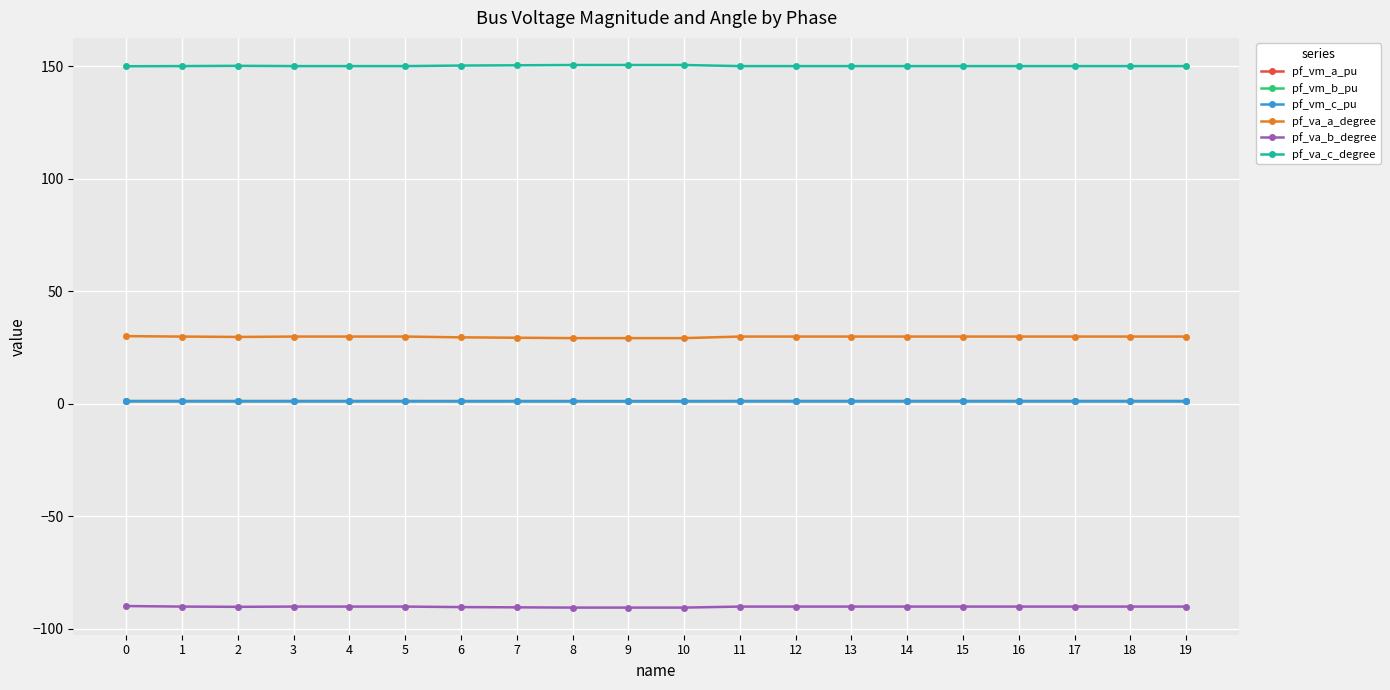

The value of pf_va_a_degree at 11 is 46.4. True or false?

False